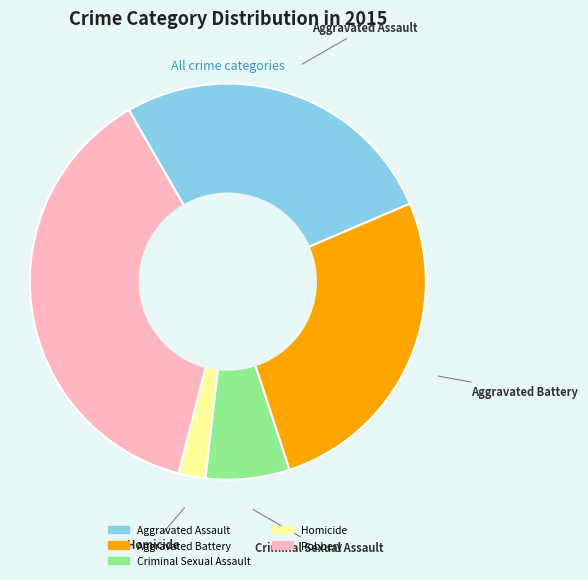

Approximately how many times larger is the value at Criminal Sexual Assault compared to Aggravated Battery?

0.3